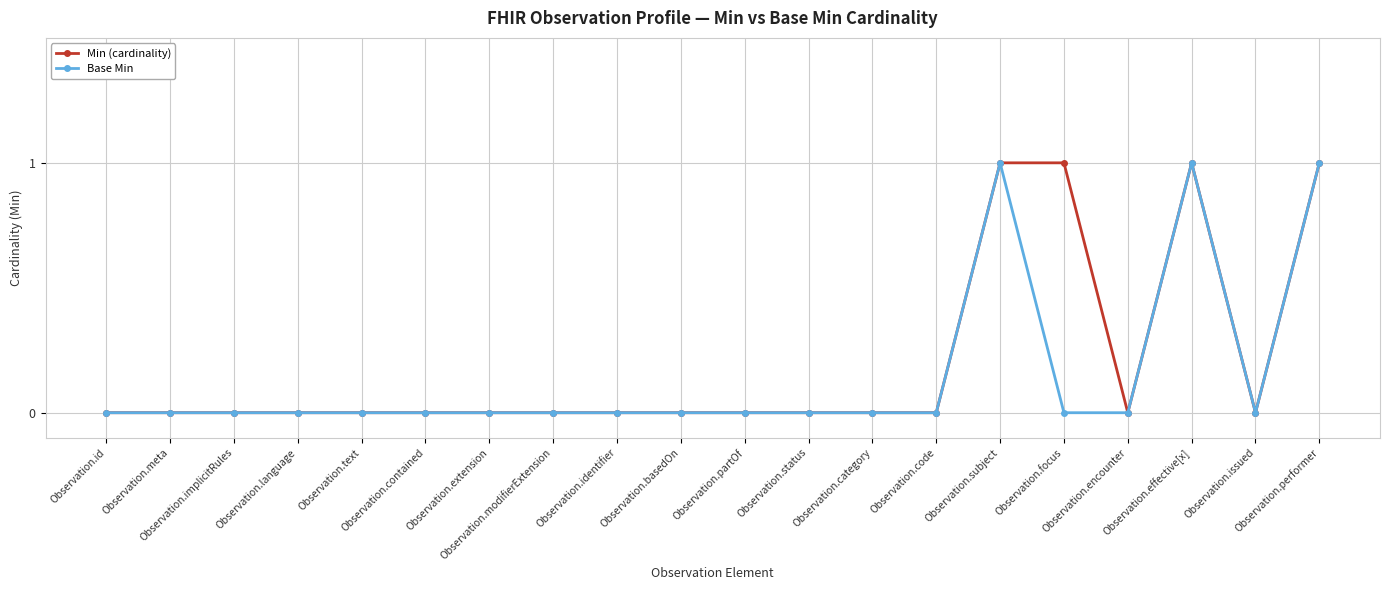

Reading left to right, what are all the values shown in this chart?

Min (cardinality): Observation.id=0	Observation.meta=0	Observation.implicitRules=0	Observation.language=0	Observation.text=0	Observation.contained=0	Observation.extension=0	Observation.modifierExtension=0	Observation.identifier=0	Observation.basedOn=0	Observation.partOf=0	Observation.status=0	Observation.category=0	Observation.code=0	Observation.subject=1	Observation.focus=1	Observation.encounter=0	Observation.effective[x]=1	Observation.issued=0	Observation.performer=1
Base Min: Observation.id=0	Observation.meta=0	Observation.implicitRules=0	Observation.language=0	Observation.text=0	Observation.contained=0	Observation.extension=0	Observation.modifierExtension=0	Observation.identifier=0	Observation.basedOn=0	Observation.partOf=0	Observation.status=0	Observation.category=0	Observation.code=0	Observation.subject=1	Observation.focus=0	Observation.encounter=0	Observation.effective[x]=1	Observation.issued=0	Observation.performer=1